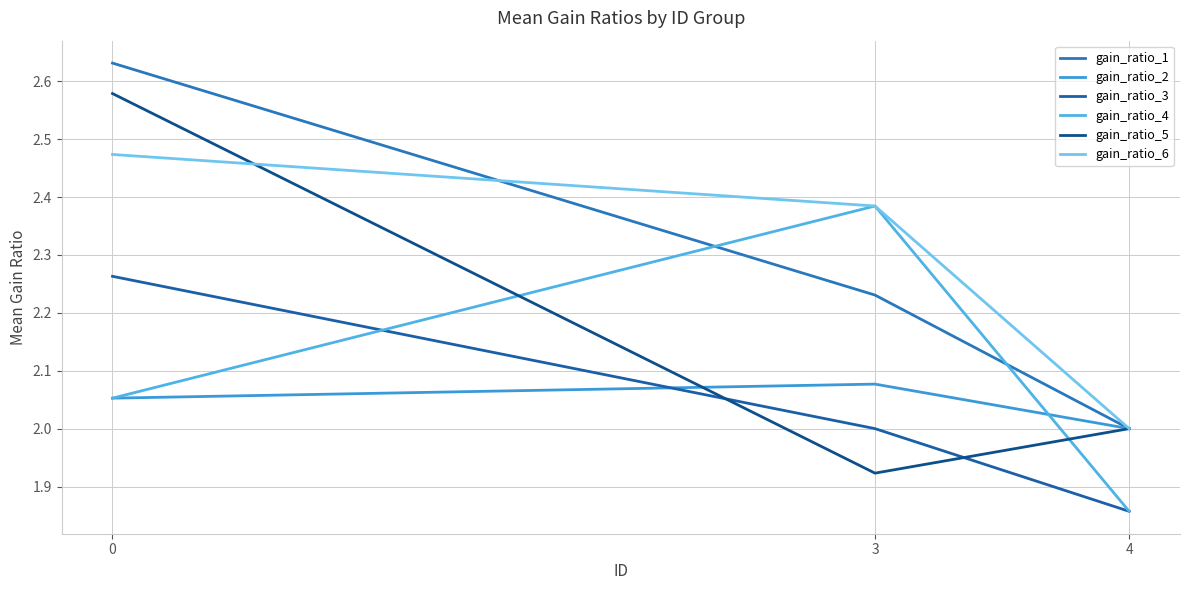

Which series changed the most between 0 and 4?

gain_ratio_1